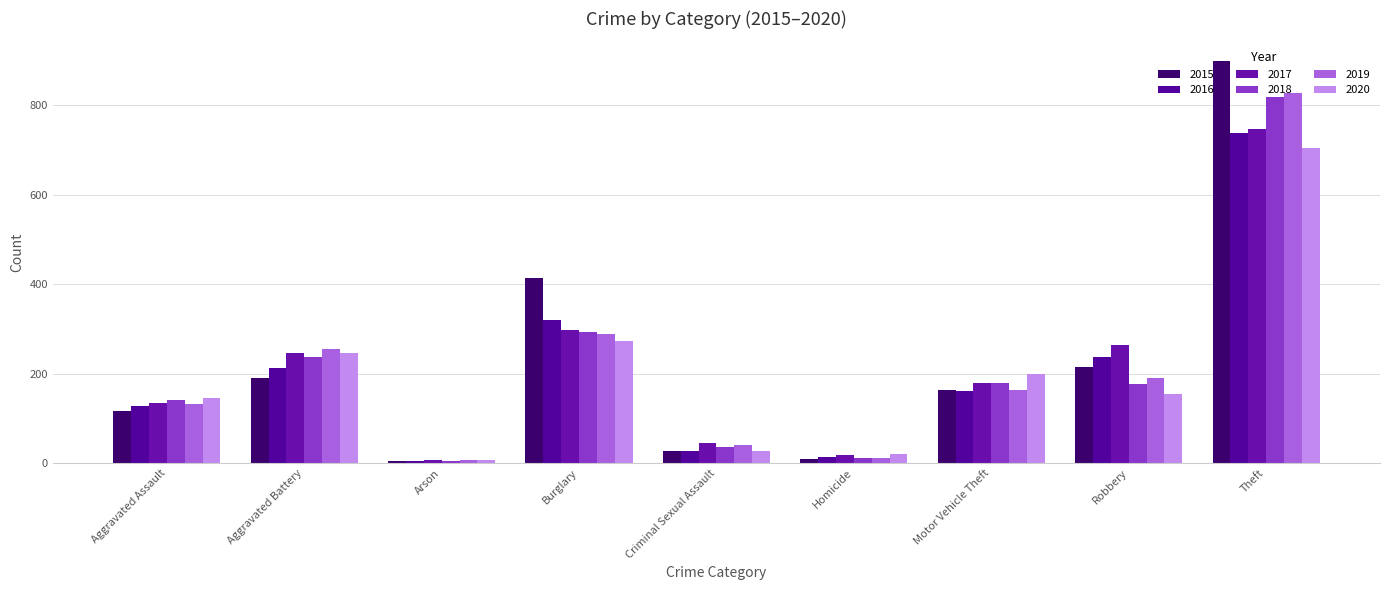

At which category does the chart reach its peak across all series?

Theft